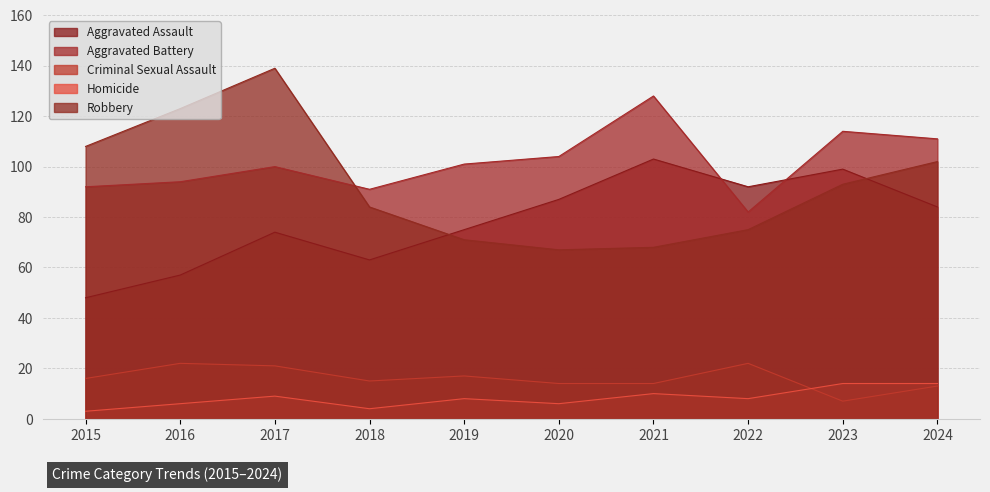

What is the value of the Aggravated Battery point at the 8th from the left?

82